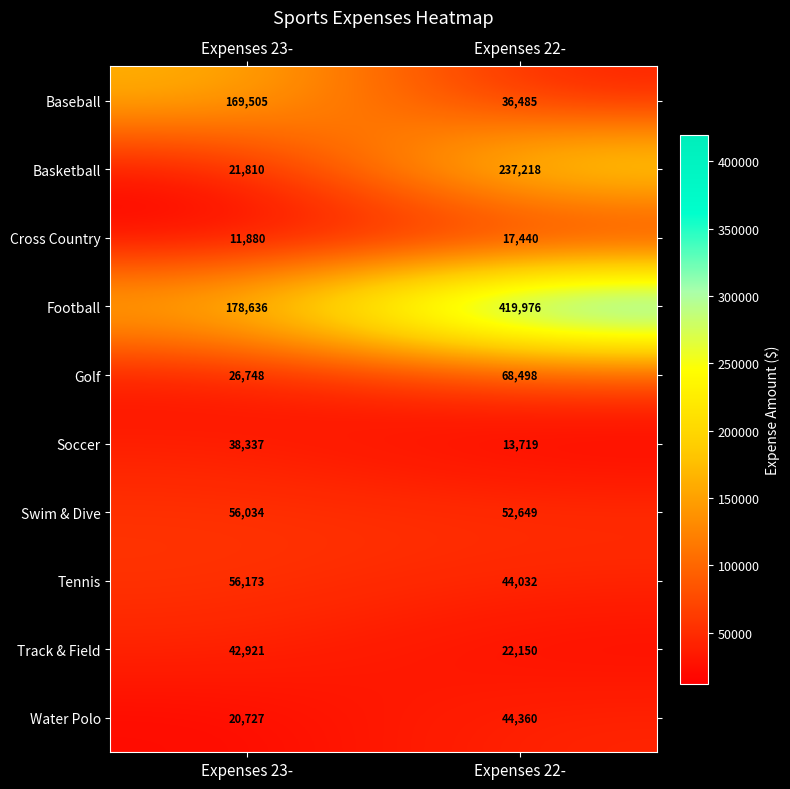

List the series in order of their peak value, highest first.

Football, Basketball, Baseball, Golf, Tennis, Swim & Dive, Water Polo, Track & Field, Soccer, Cross Country